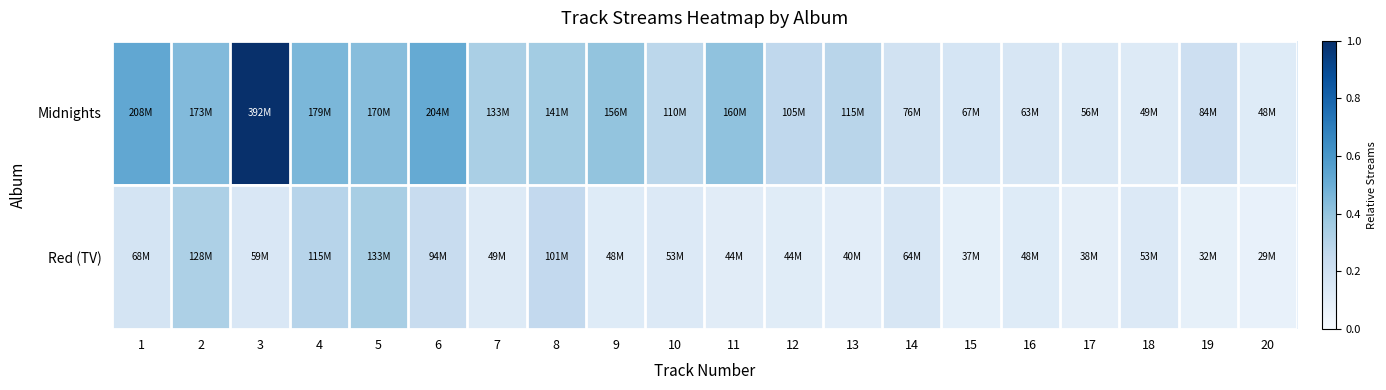

Reading left to right, what are all the values shown in this chart?

Midnights: 1=0.5	2=0.4	3=1.0	4=0.5	5=0.4	6=0.5	7=0.3	8=0.4	9=0.4	10=0.3	11=0.4	12=0.3	13=0.3	14=0.2	15=0.2	16=0.2	17=0.1	18=0.1	19=0.2	20=0.1
Red (TV): 1=0.2	2=0.3	3=0.1	4=0.3	5=0.3	6=0.2	7=0.1	8=0.3	9=0.1	10=0.1	11=0.1	12=0.1	13=0.1	14=0.2	15=0.1	16=0.1	17=0.1	18=0.1	19=0.1	20=0.1